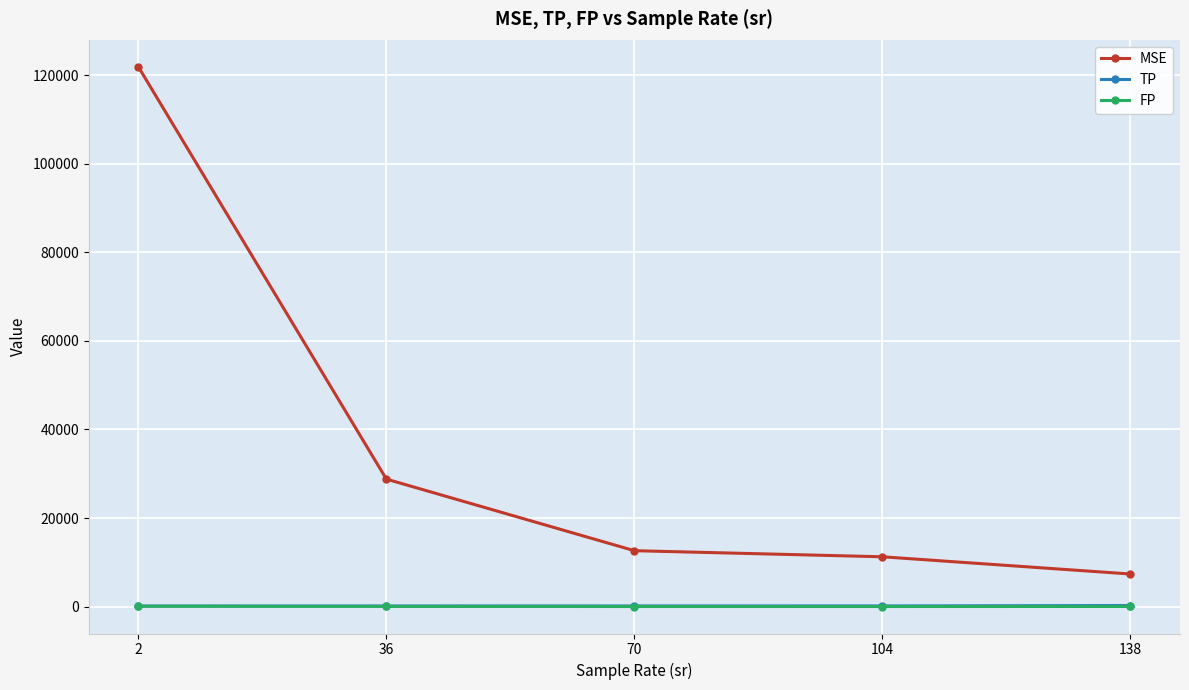

Is the value of MSE at 2 greater than the value of FP at 104?

Yes